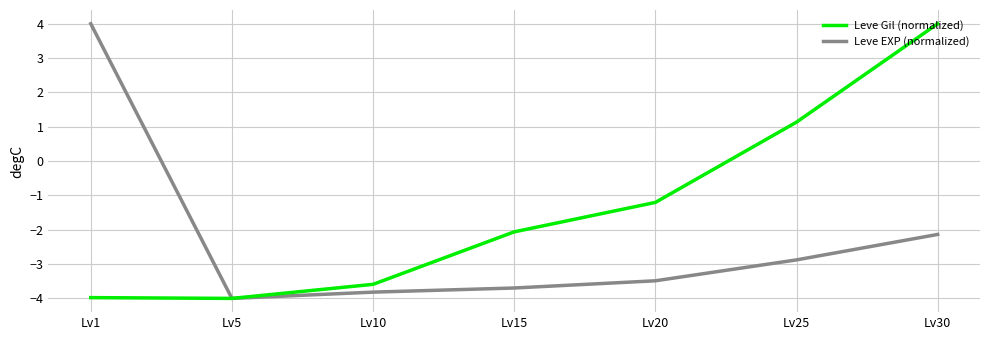

What is the total value across all series at Lv30?

1.9